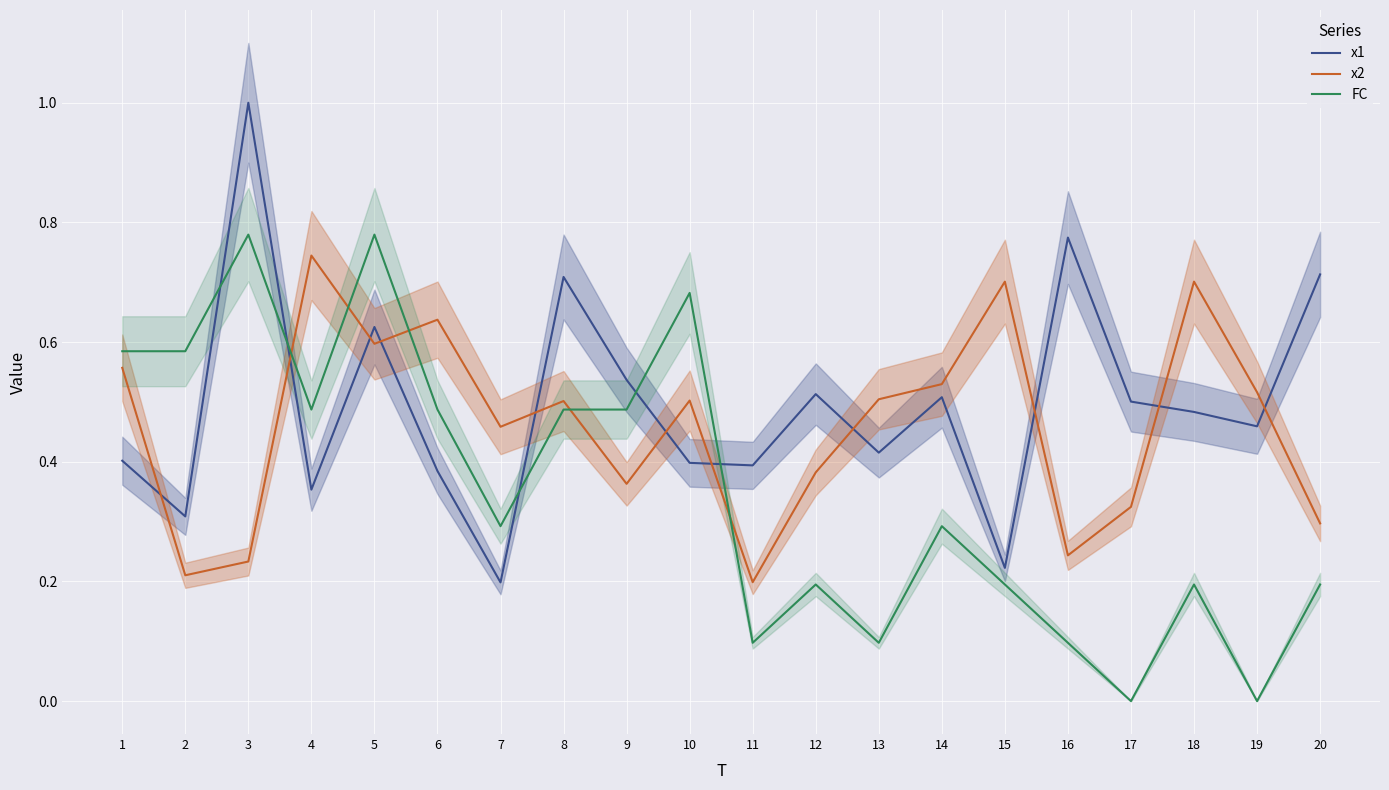

What is the sum of all FC values?

7.0